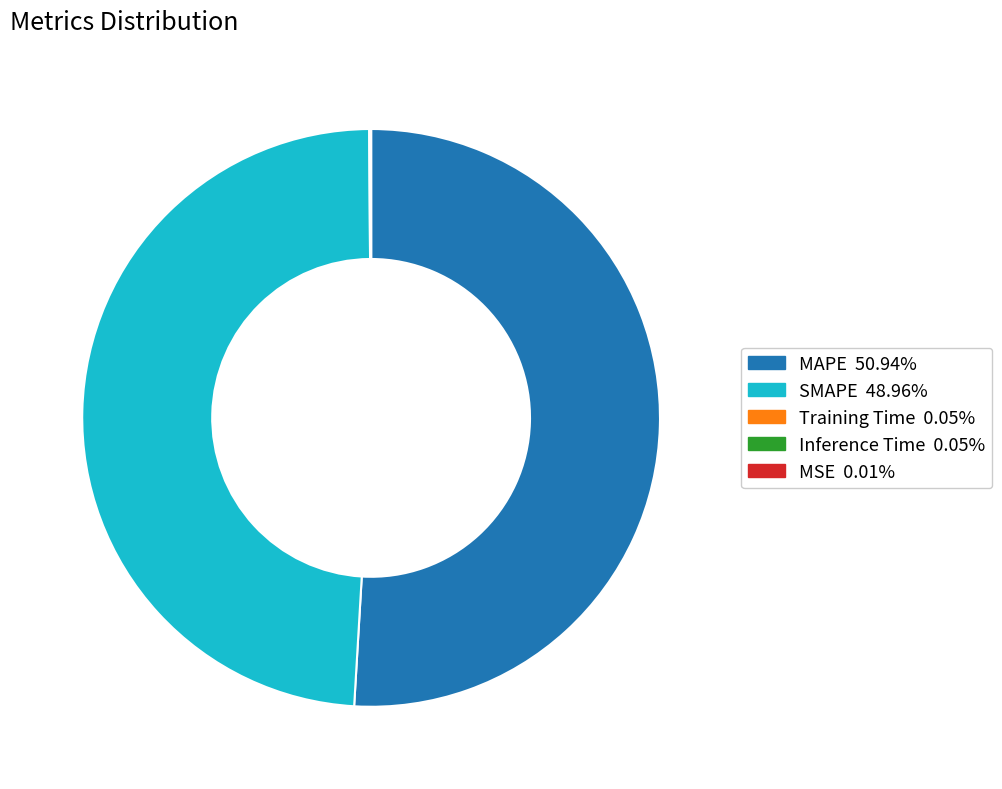

Is the sum of SMAPE and MAPE greater than half?

Yes